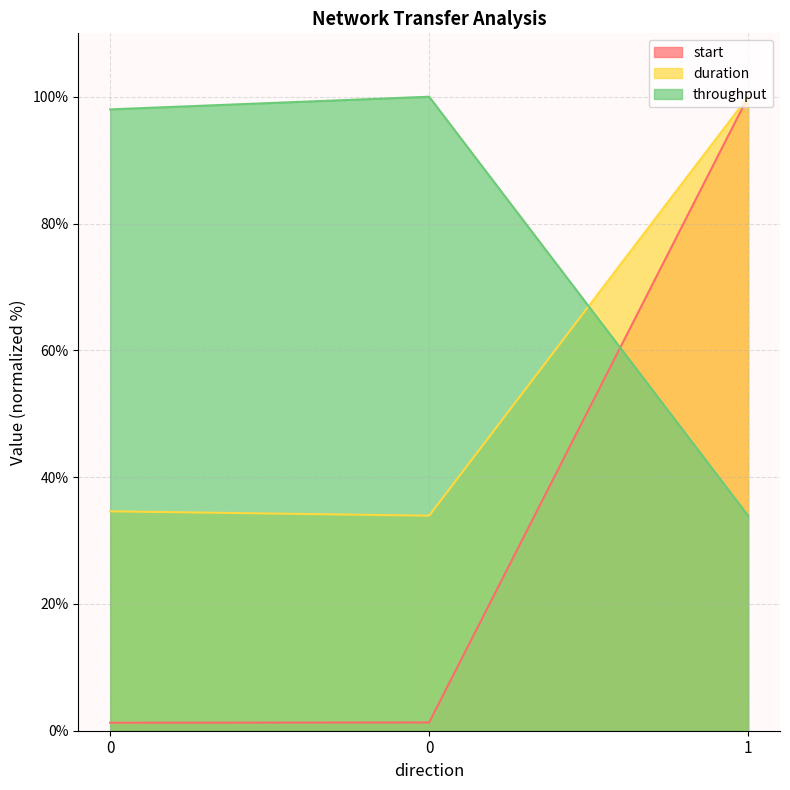

What are all the series names shown in the legend?

start, duration, throughput